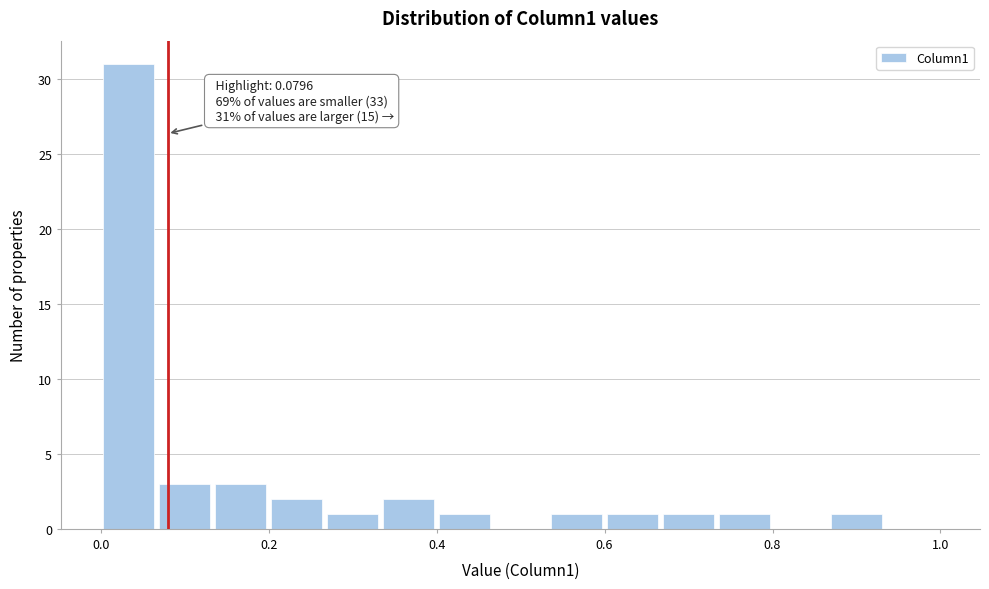

Around what value on the x-axis is the tallest bar? Give the approximate position of its centre, as read against the axis.

0.04